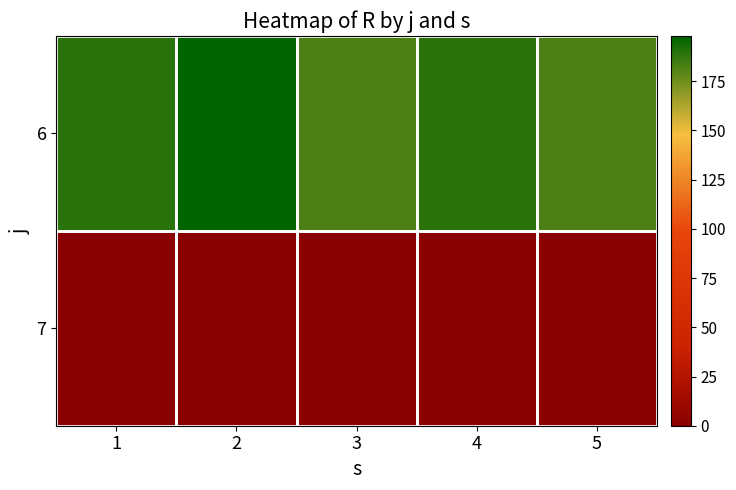

Rank the series by their average value, from lowest to highest.

7, 6